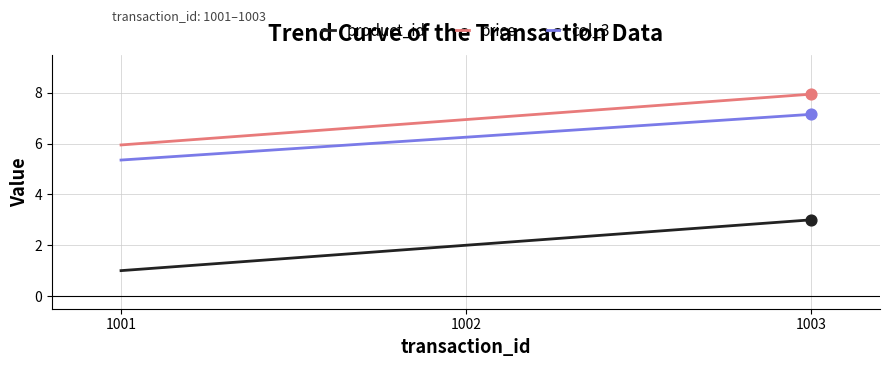

What are all the series names shown in the legend?

product_id, price, col_3